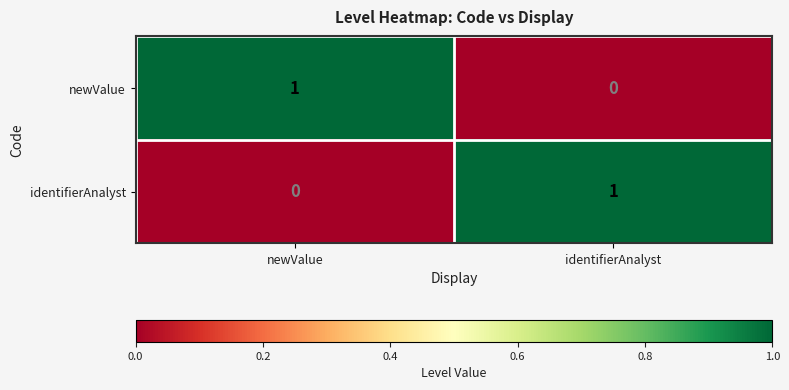

Rank the series at newValue from lowest to highest value.

identifierAnalyst, newValue